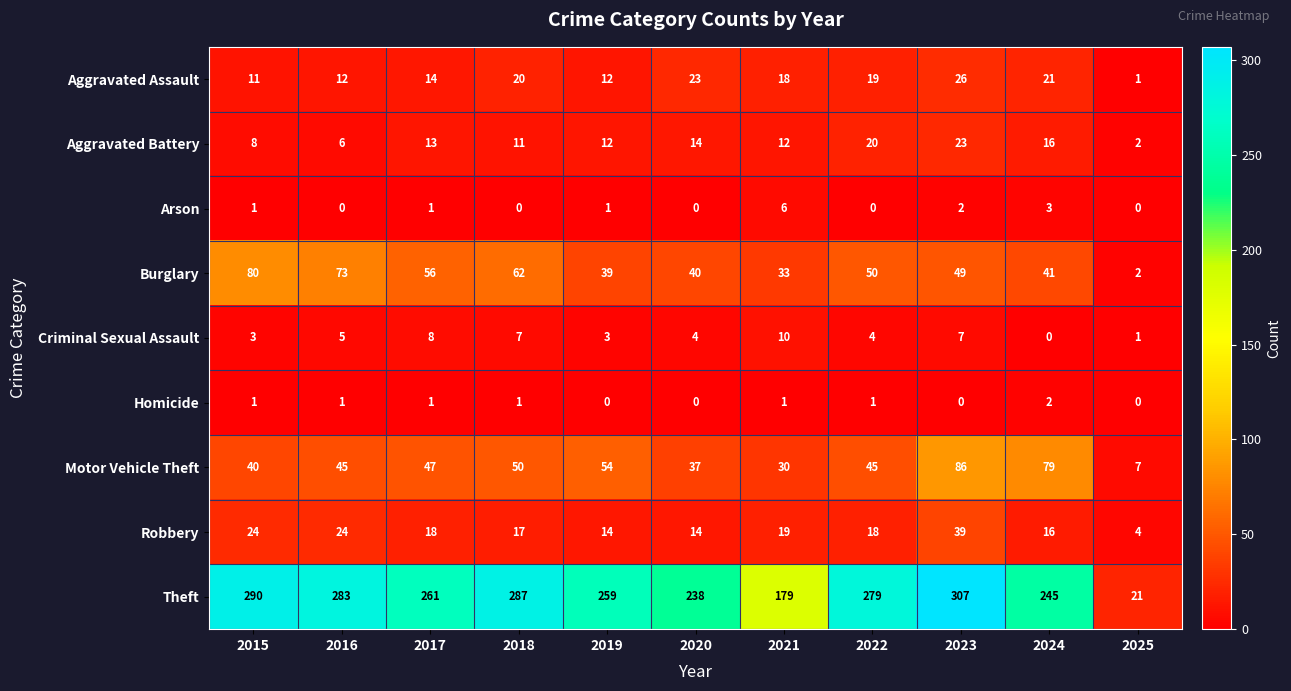

True or false: Criminal Sexual Assault has a value of 0 at 2024.

True